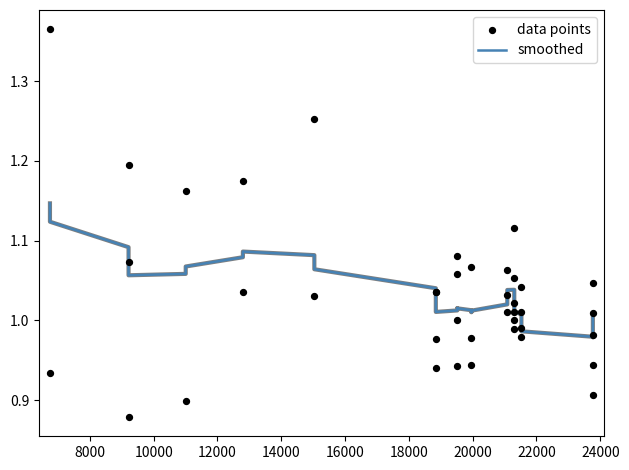

What are all the series names shown in the legend?

smoothed, data points